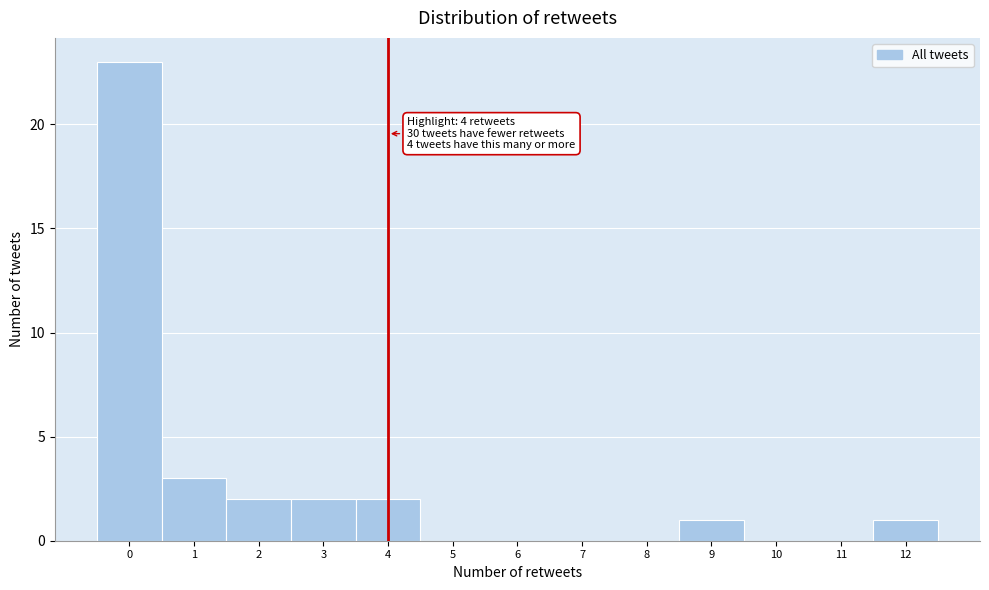

Over which range of the x-axis is the bar tallest?

-0.5 to 0.5